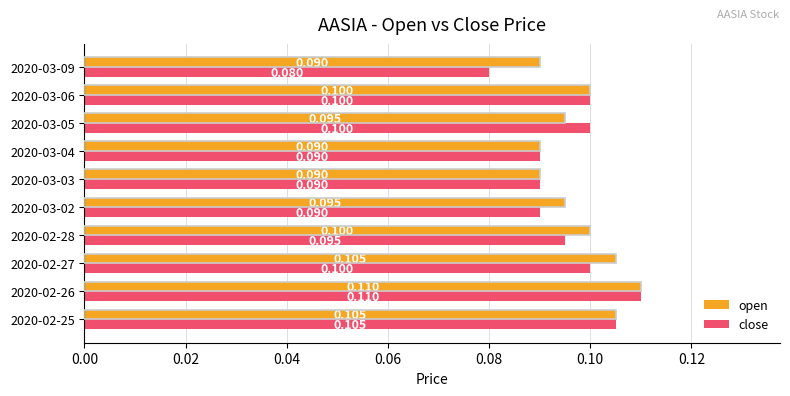

Which series has the largest total across all categories?

open